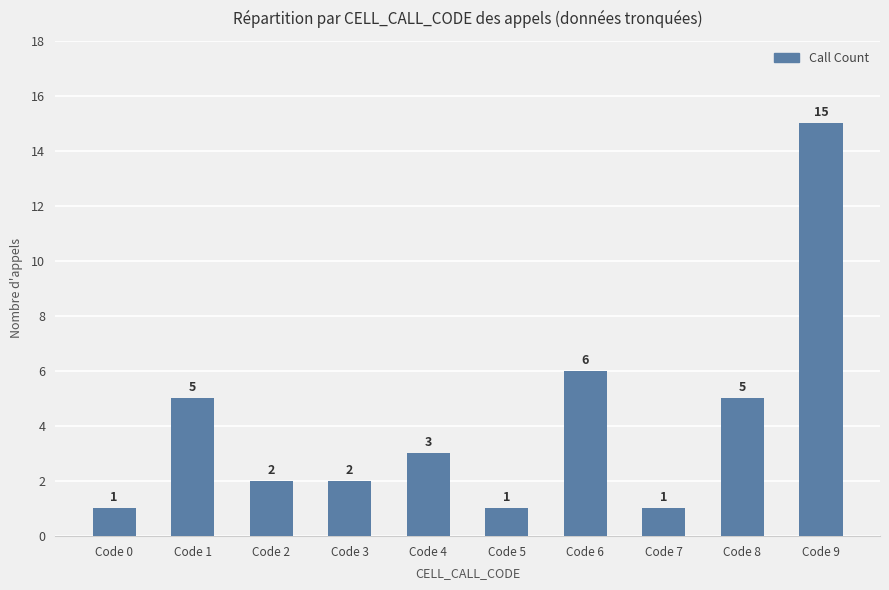

What is the value of the 6th bar from the left?

1